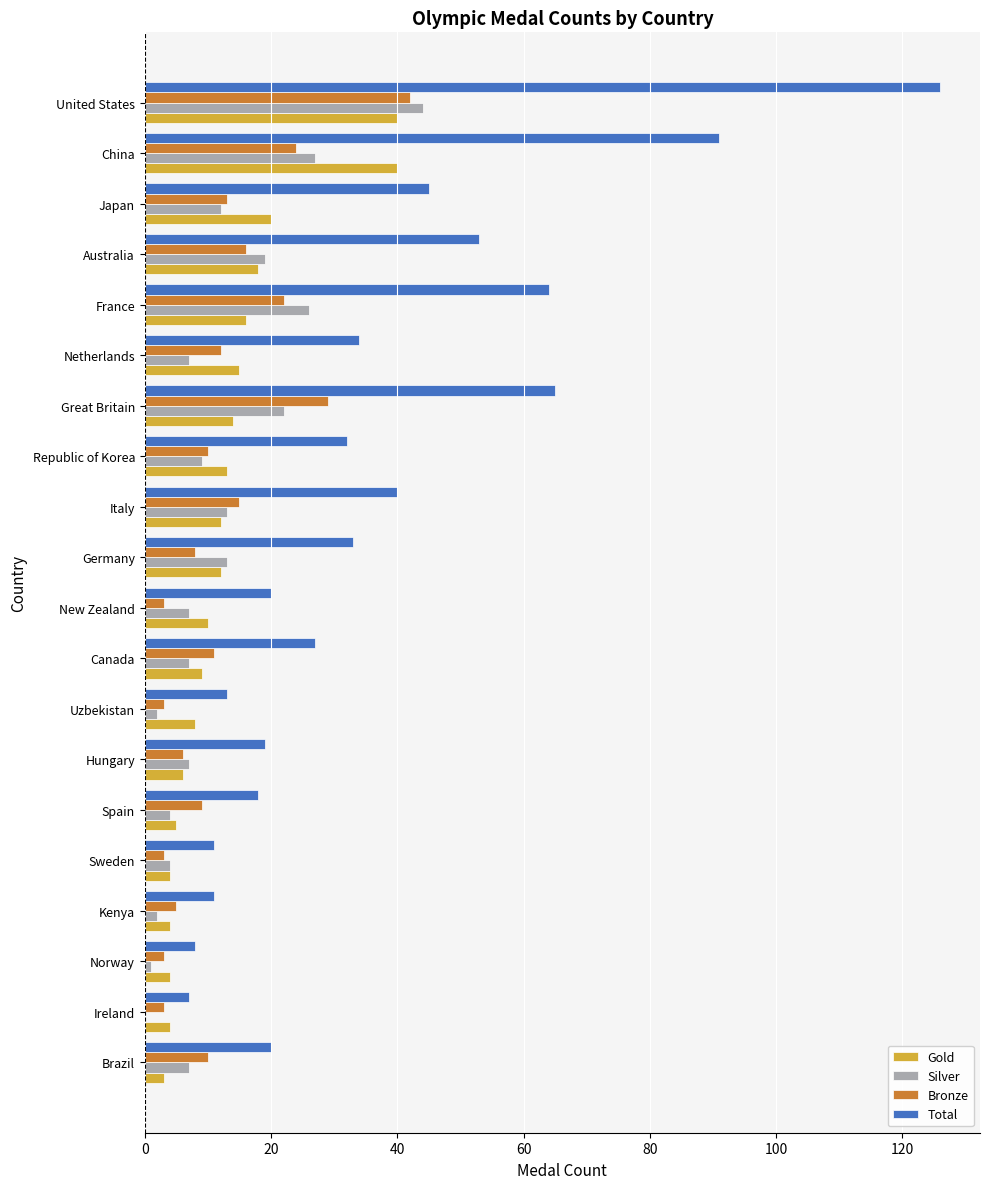

What is the sum of the Silver values at United States and Great Britain?

66